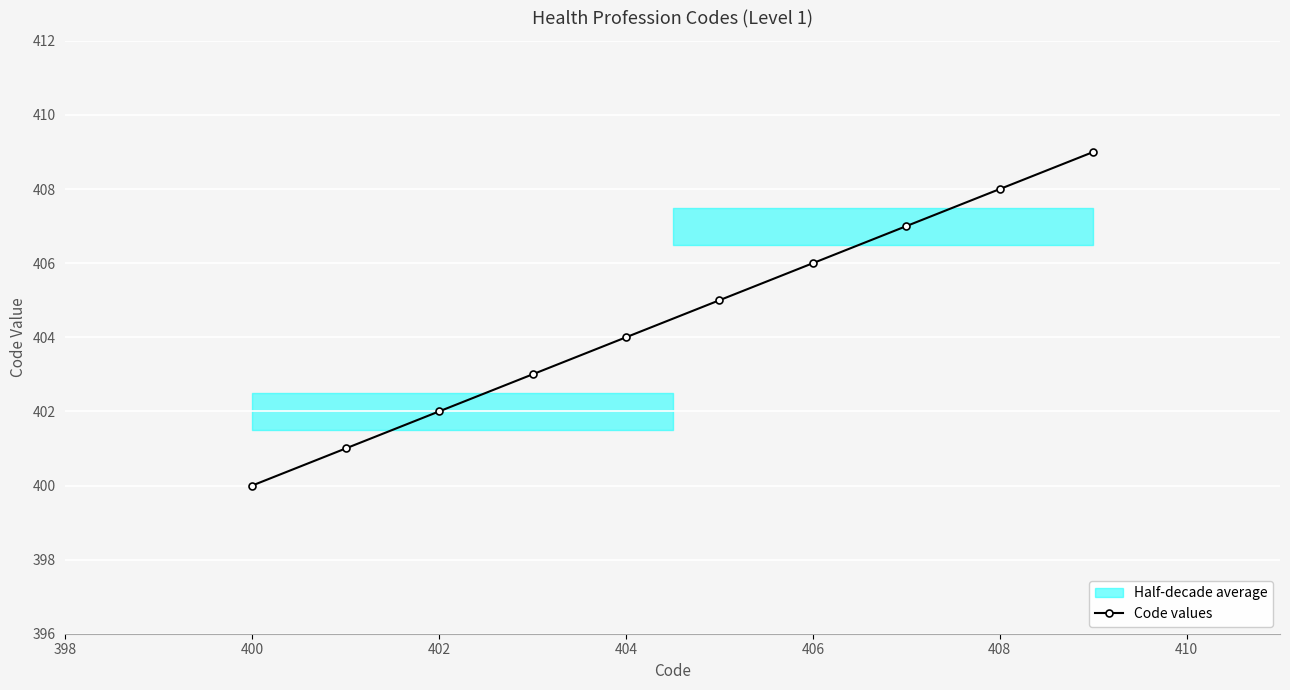

What is the minimum value shown in the chart?

400